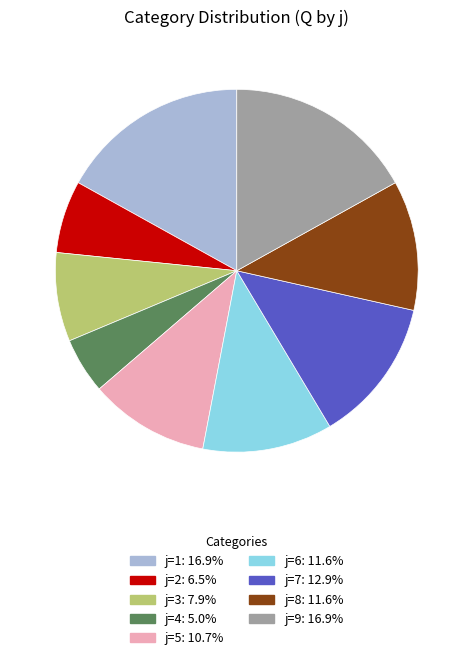

Is there a majority slice in this chart?

No